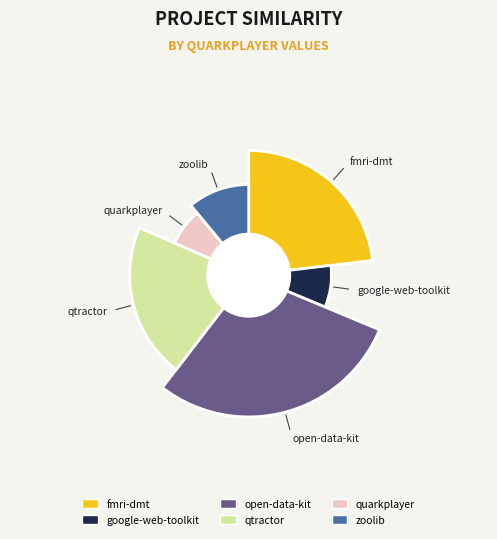

Is there any slice that represents more than half of the pie?

No